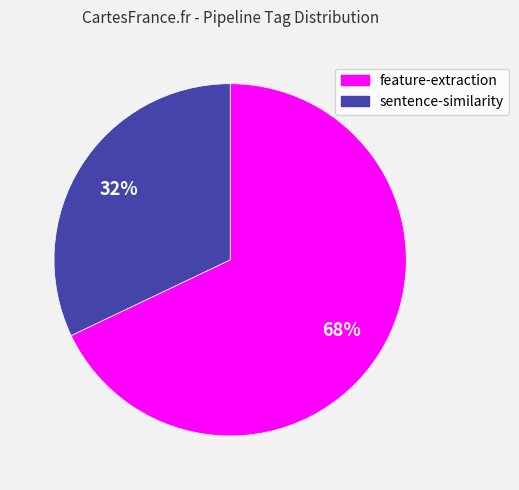

Approximately how many times larger is the value at feature-extraction compared to sentence-similarity?

2.1